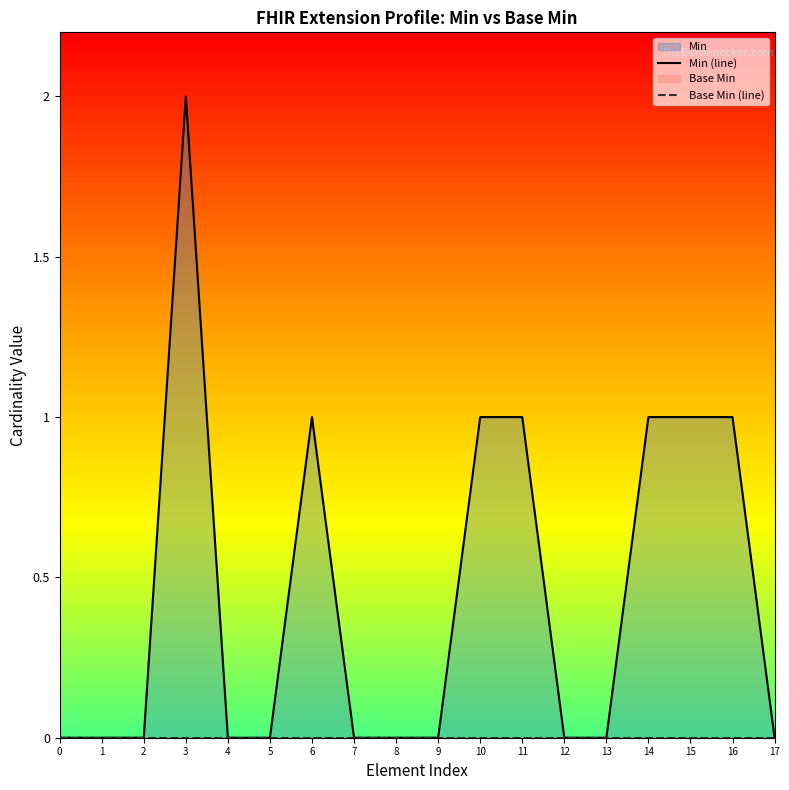

Which has a higher value, 10 or 13?

10